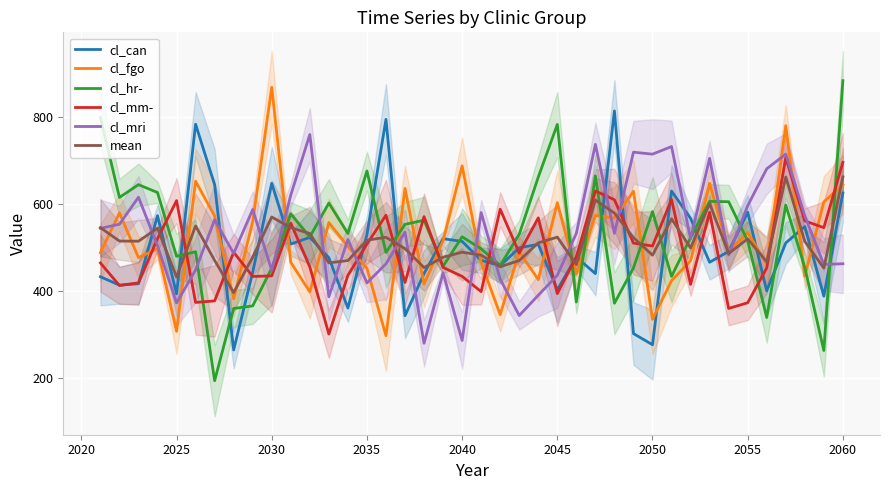

What is the lowest value of the cl_mri series?

278.7